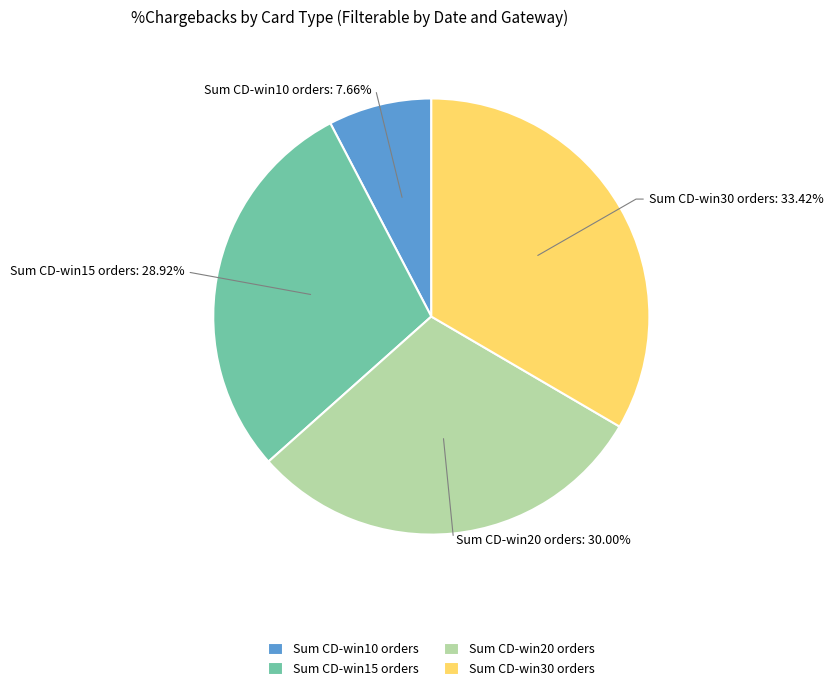

Do Sum CD-win15 orders and Sum CD-win10 orders together represent more than half of the pie?

No